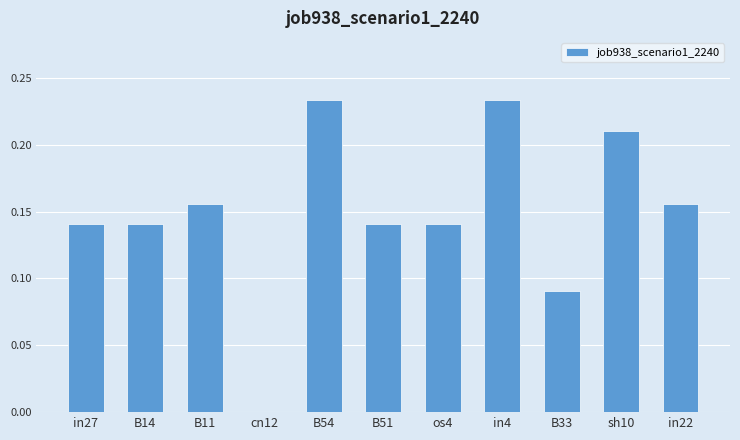

Which has a higher value, B33 or B51?

B51